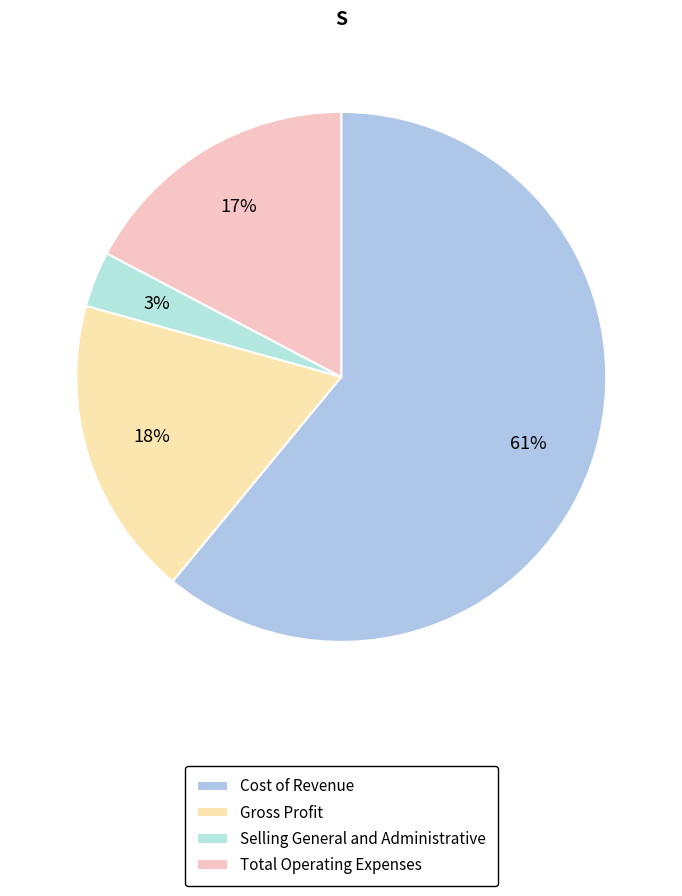

How many segments does this pie chart have?

4